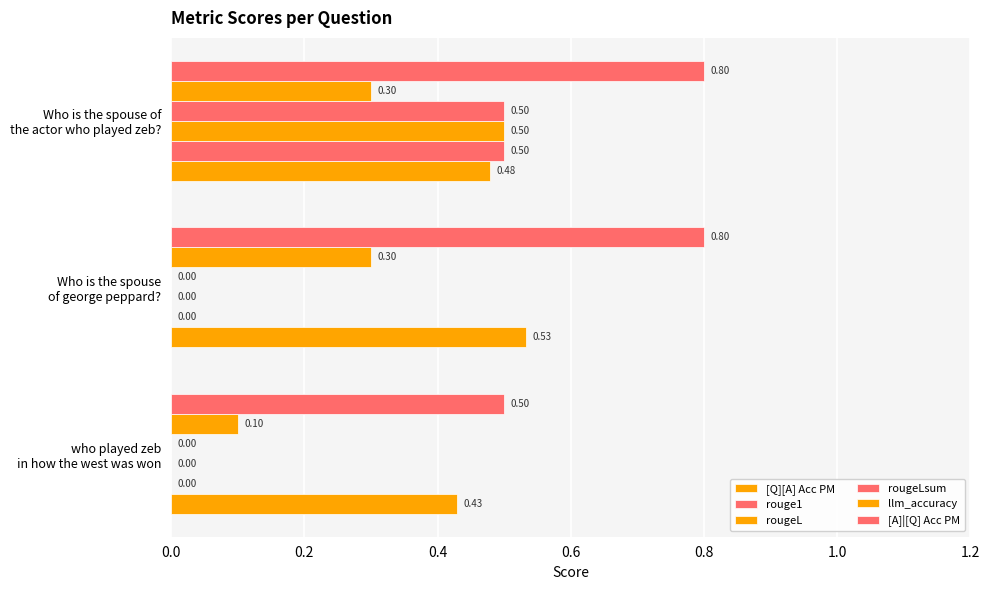

How many values in rougeLsum are above zero?

1